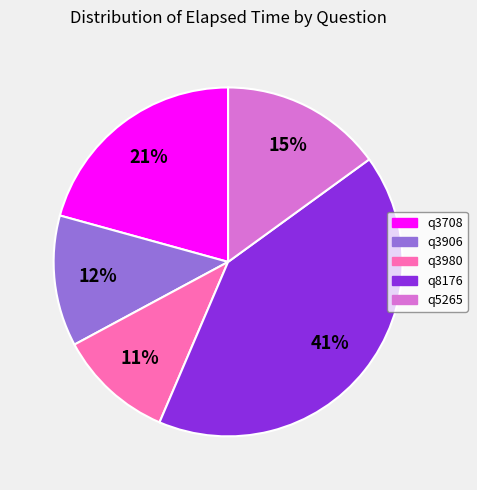

To the nearest percent, what is the combined percentage of q3980 and q5265?

26%